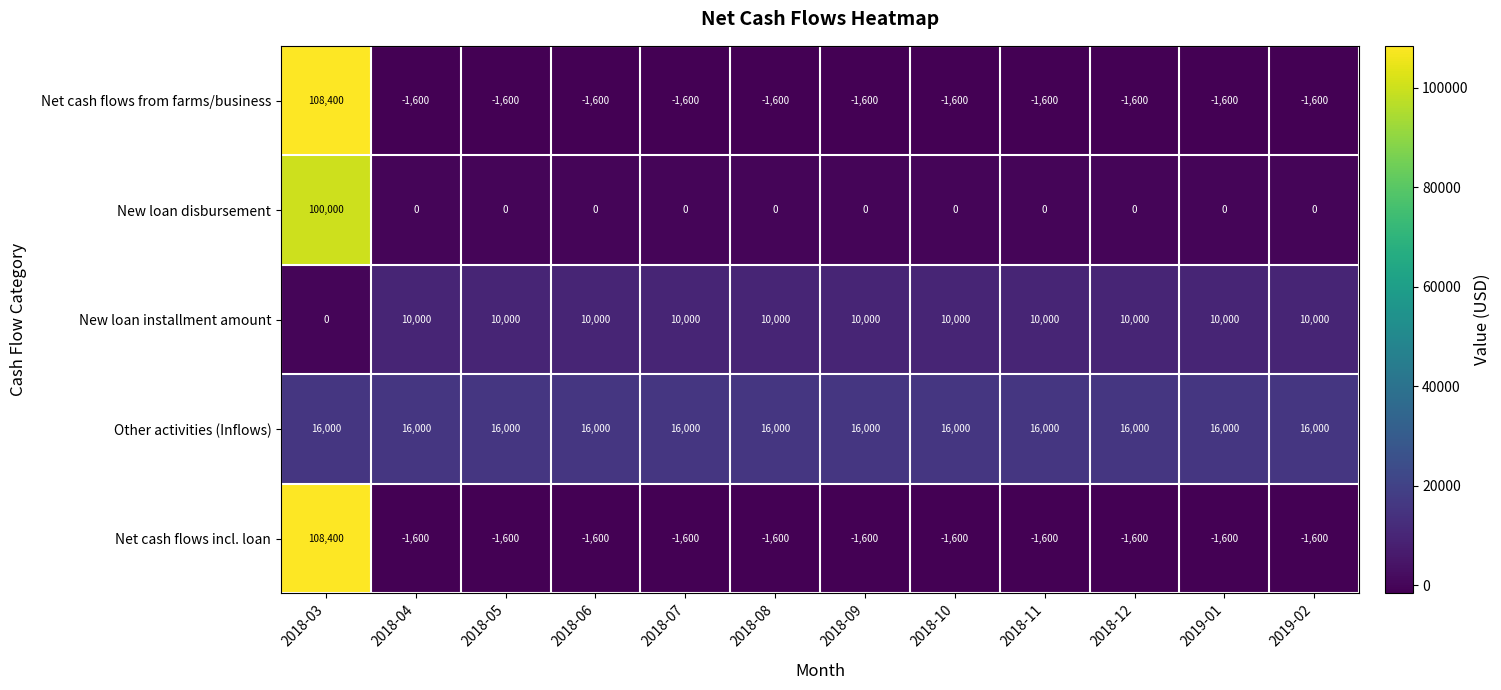

Is it true that Net cash flows incl. loan equals -1600 at 2018-09?

True